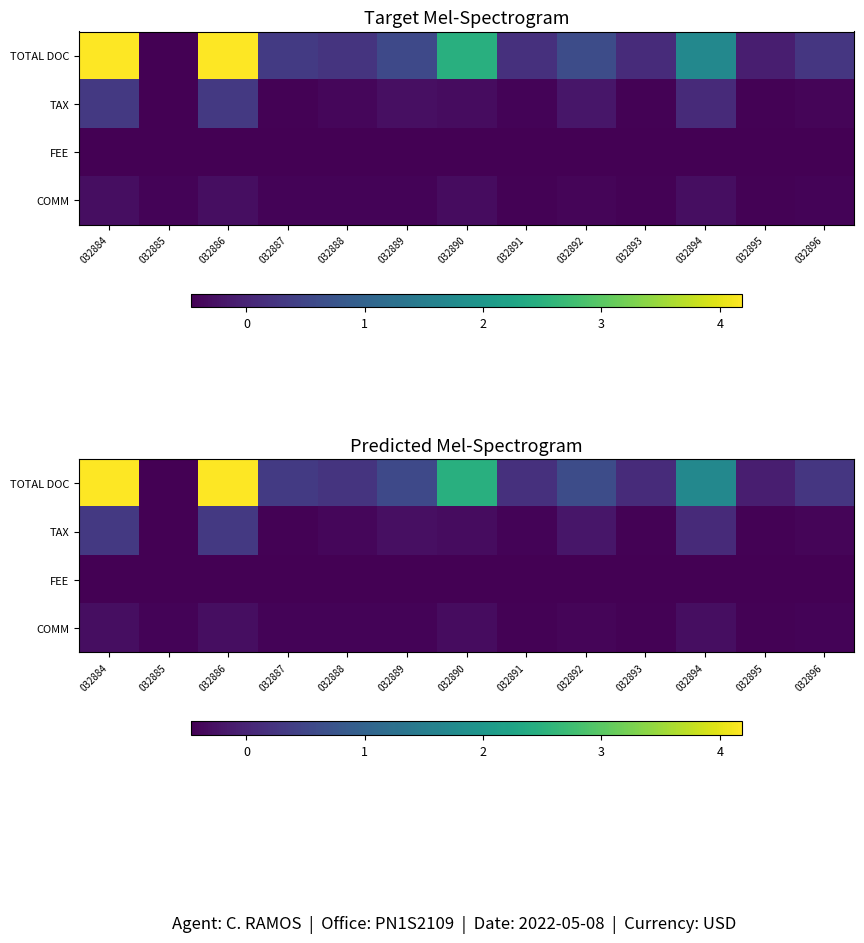

At which category is the sum across all series the highest?

032884